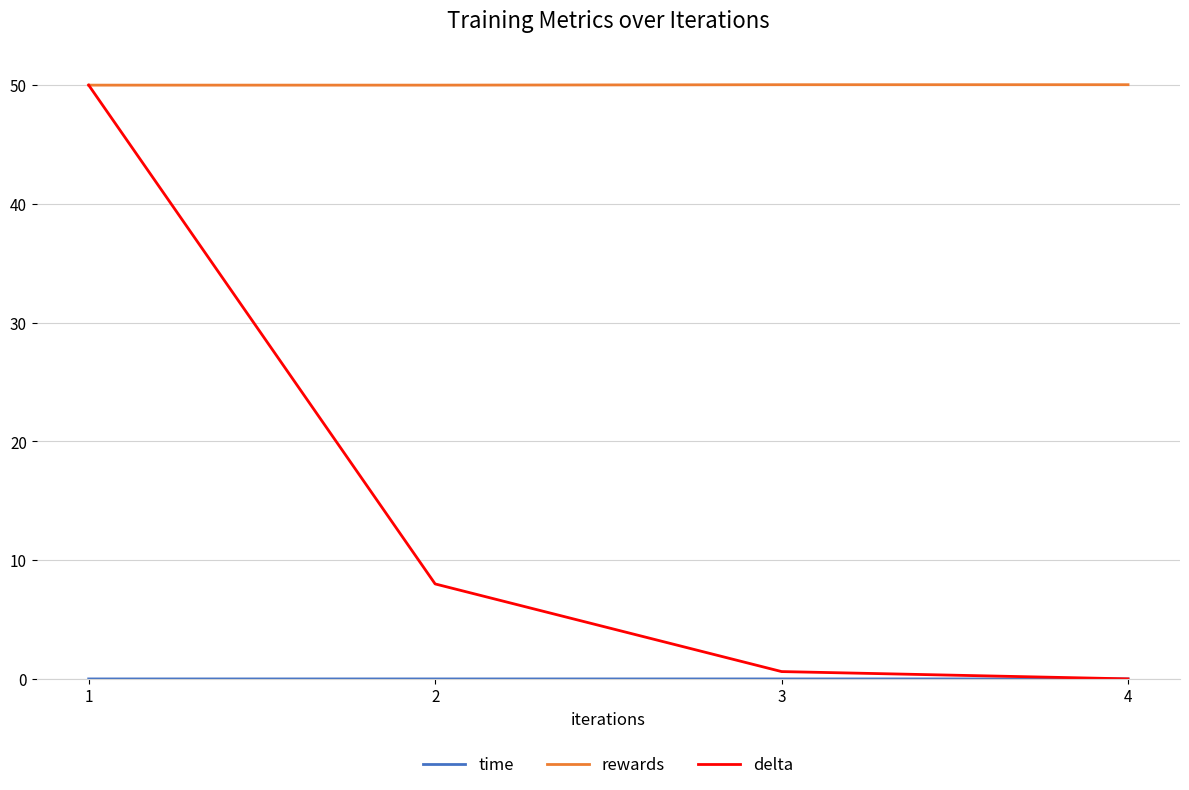

Which series changed the most between 1 and 3?

delta